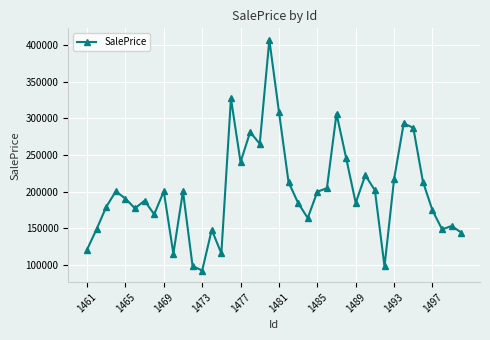

What is the minimum value shown in the chart?

92677.9